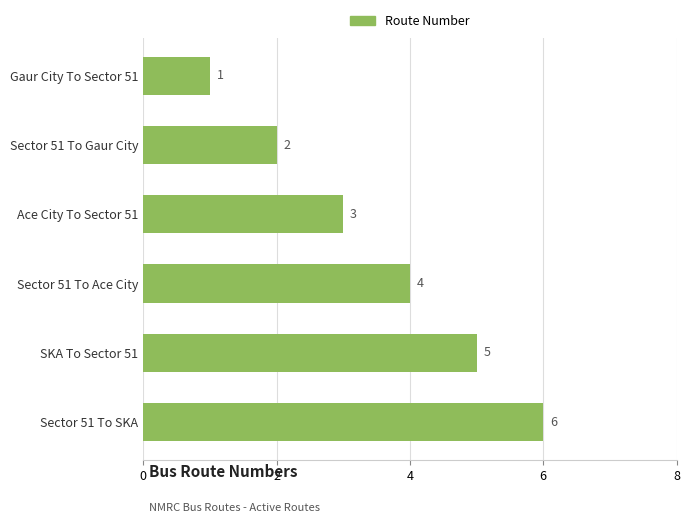

What is the sum of all values?

21